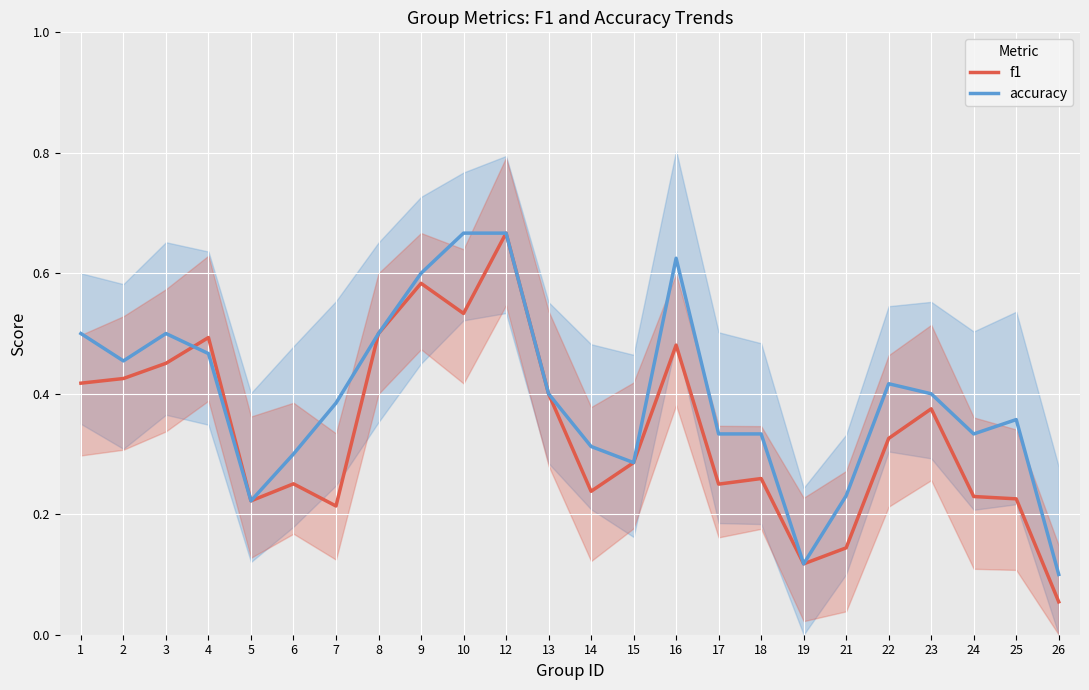

Reading left to right, what are all the values shown in this chart?

f1: 1=0.4	2=0.4	3=0.5	4=0.5	5=0.2	6=0.3	7=0.2	8=0.5	9=0.6	10=0.5	12=0.7	13=0.4	14=0.2	15=0.3	16=0.5	17=0.2	18=0.3	19=0.1	21=0.1	22=0.3	23=0.4	24=0.2	25=0.2	26=0.1
accuracy: 1=0.5	2=0.5	3=0.5	4=0.5	5=0.2	6=0.3	7=0.4	8=0.5	9=0.6	10=0.7	12=0.7	13=0.4	14=0.3	15=0.3	16=0.6	17=0.3	18=0.3	19=0.1	21=0.2	22=0.4	23=0.4	24=0.3	25=0.4	26=0.1